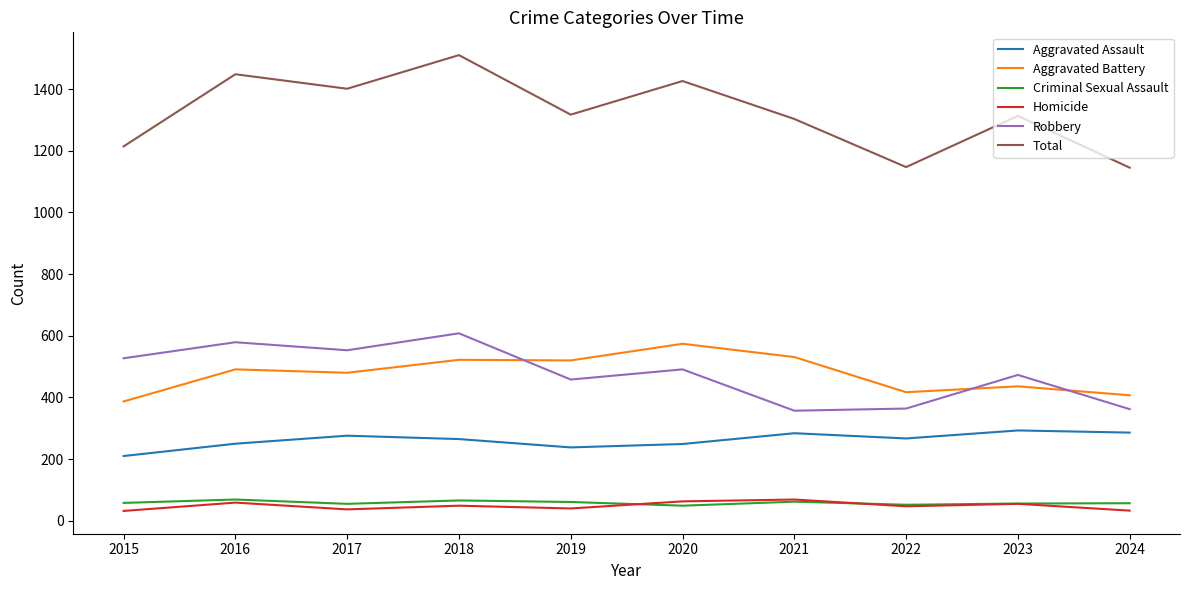

Is the value of Homicide at 2021 greater than the value of Aggravated Assault at 2024?

No